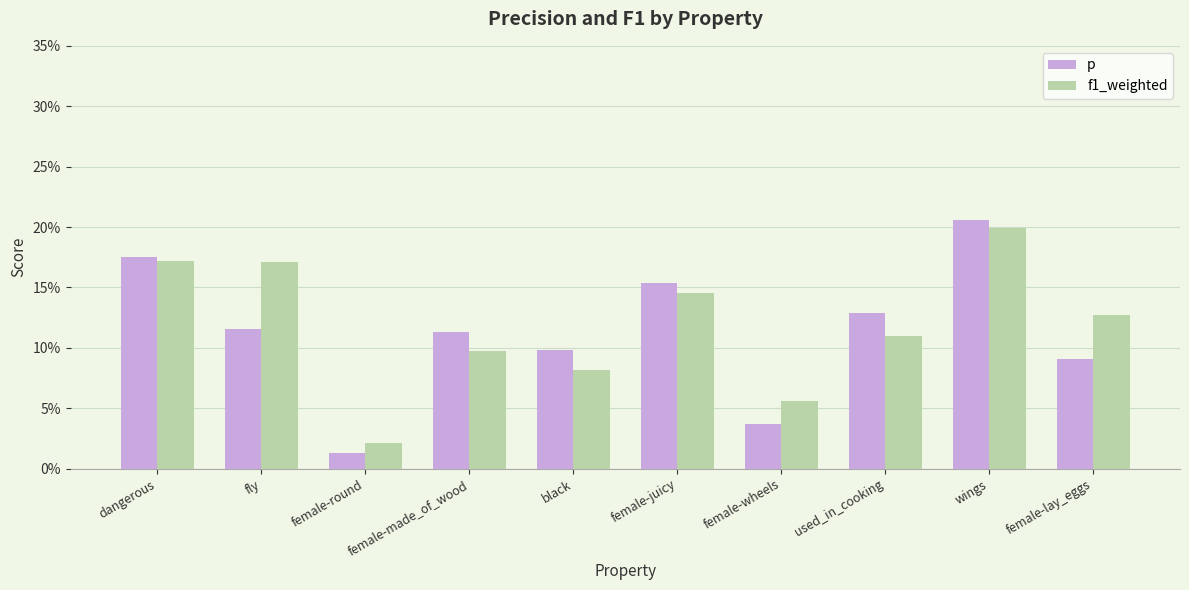

Reading left to right, extract all data points from this chart.

p: 0.2	0.1	0.0	0.1	0.1	0.2	0.0	0.1	0.2	0.1
f1_weighted: 0.2	0.2	0.0	0.1	0.1	0.1	0.1	0.1	0.2	0.1